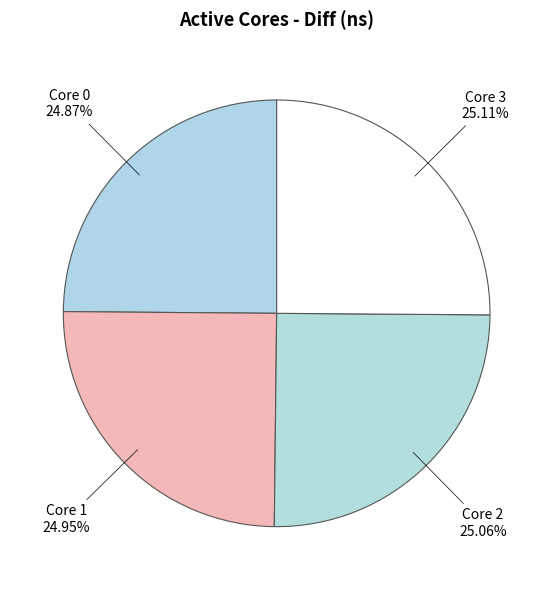

Do Core 3 and Core 0 together represent more than half of the pie?

No